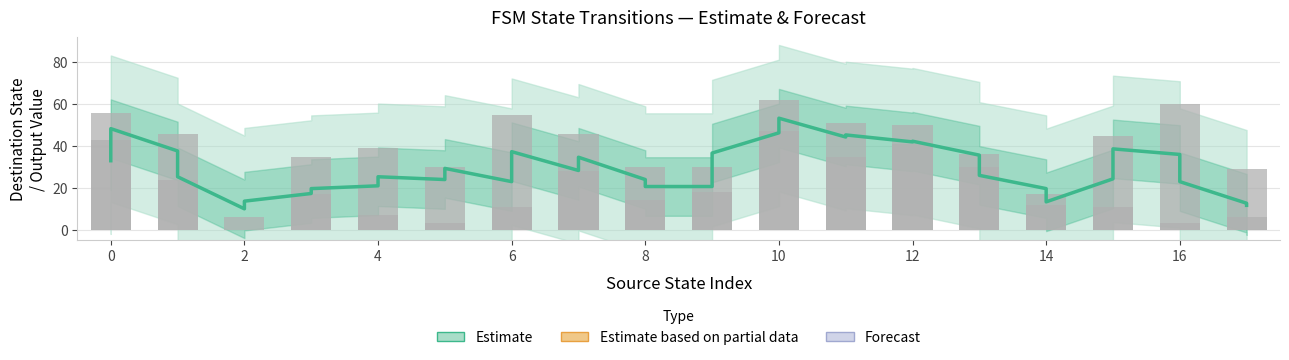

What is the smallest value displayed?

10.0